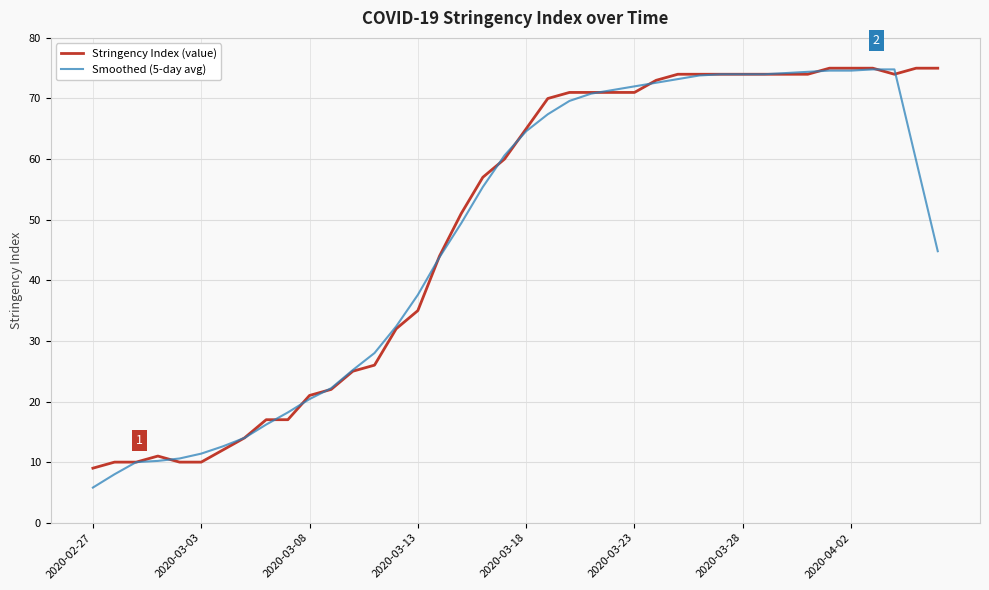

What is the difference between the second highest and minimum values in the Stringency Index (value) series?

66.0